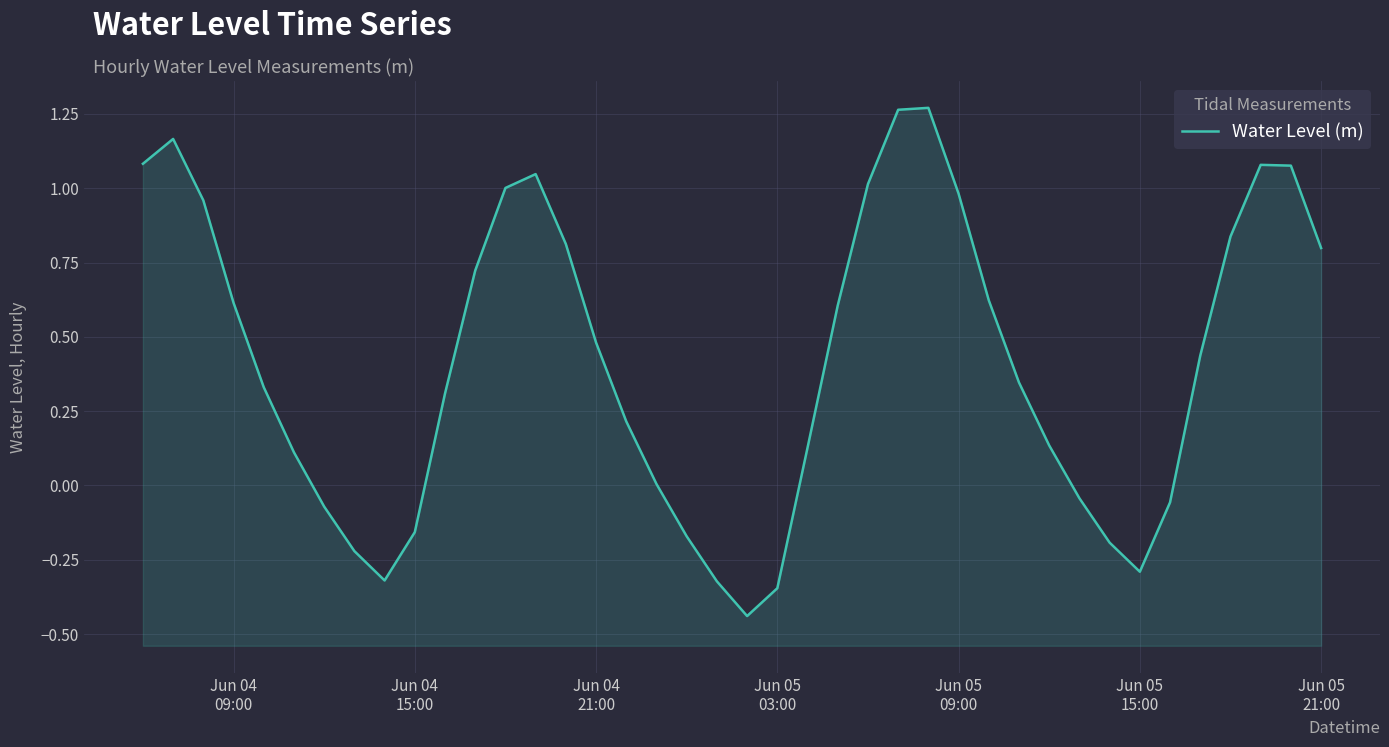

How many values exceed 0?

28